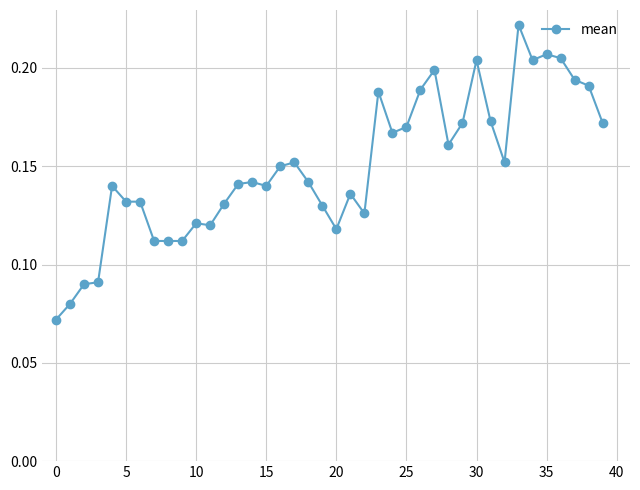

Count the values in the range 0 to 1.

40